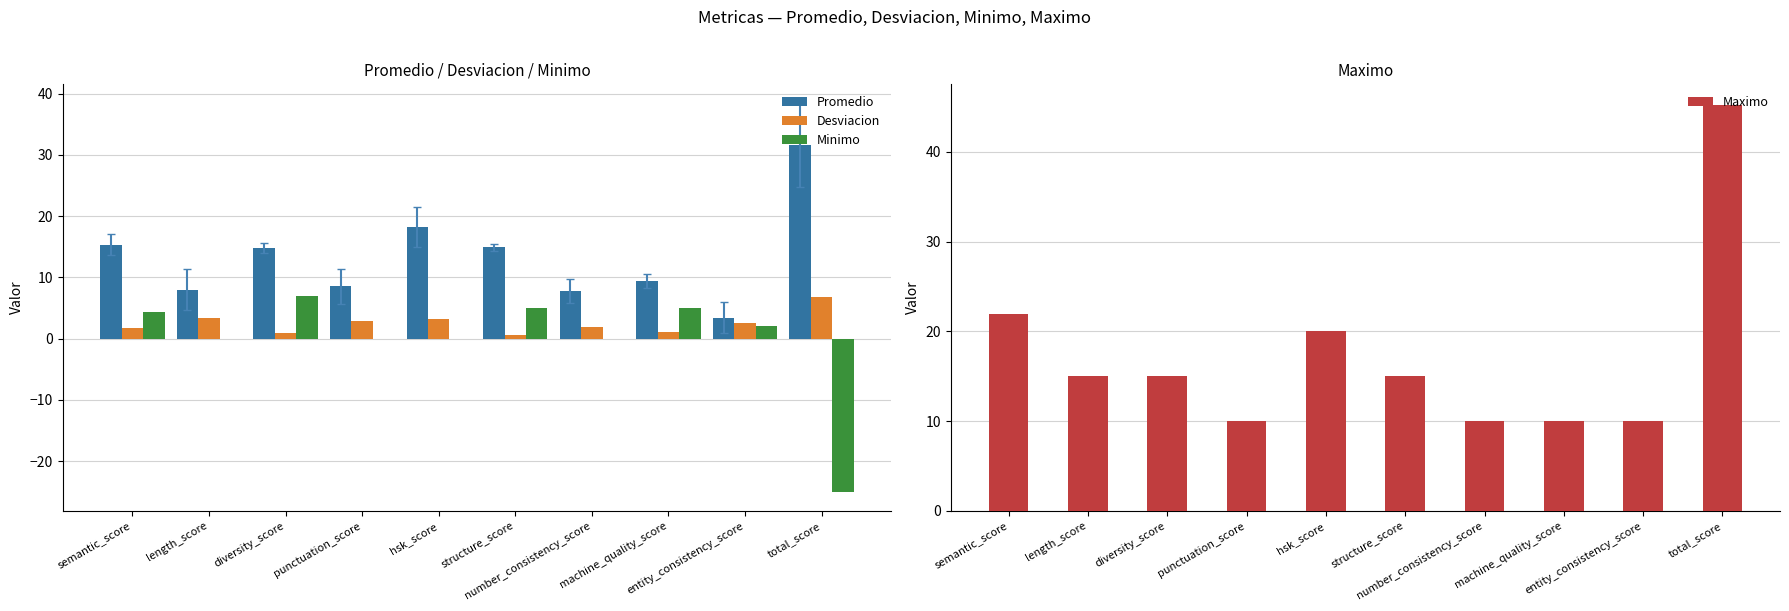

What value does the Maximo series have at structure_score?

15.0